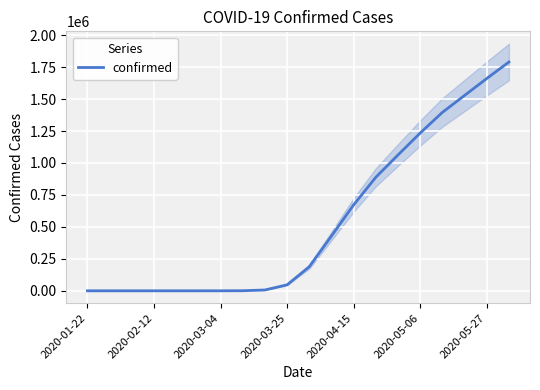

The value of confirmed at 2020-02-12 is 0. True or false?

True